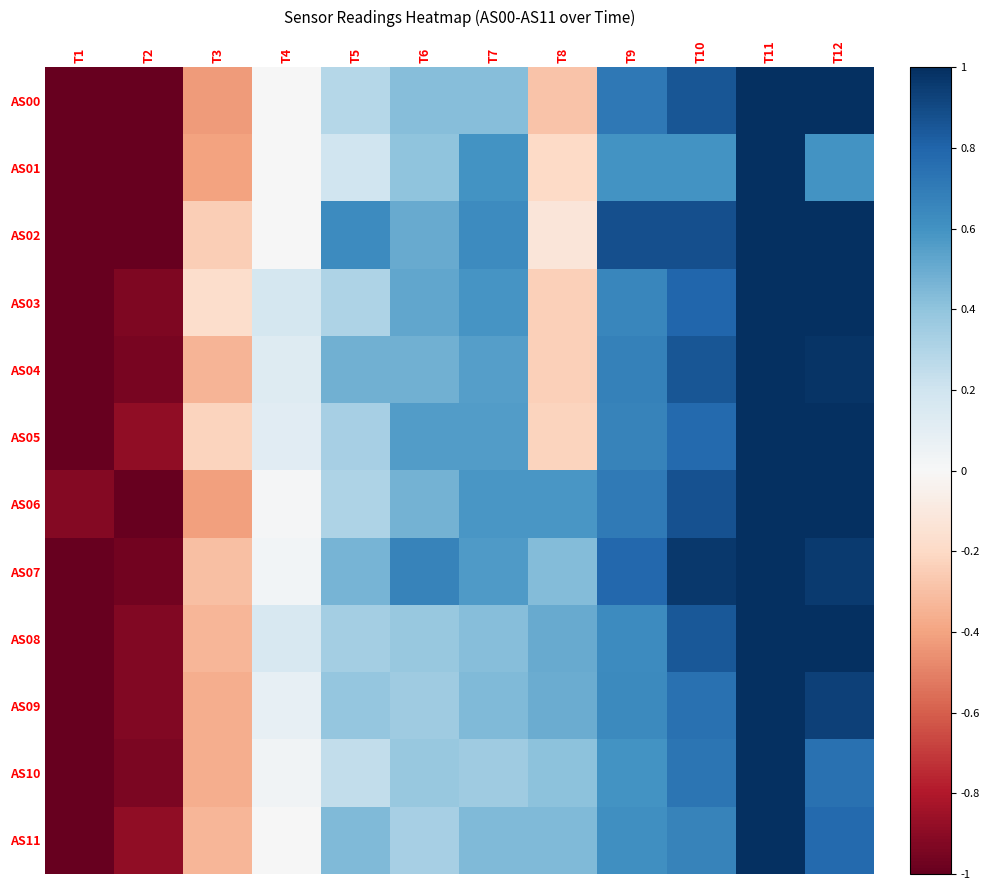

Between T4 and T3, which is larger?

T4